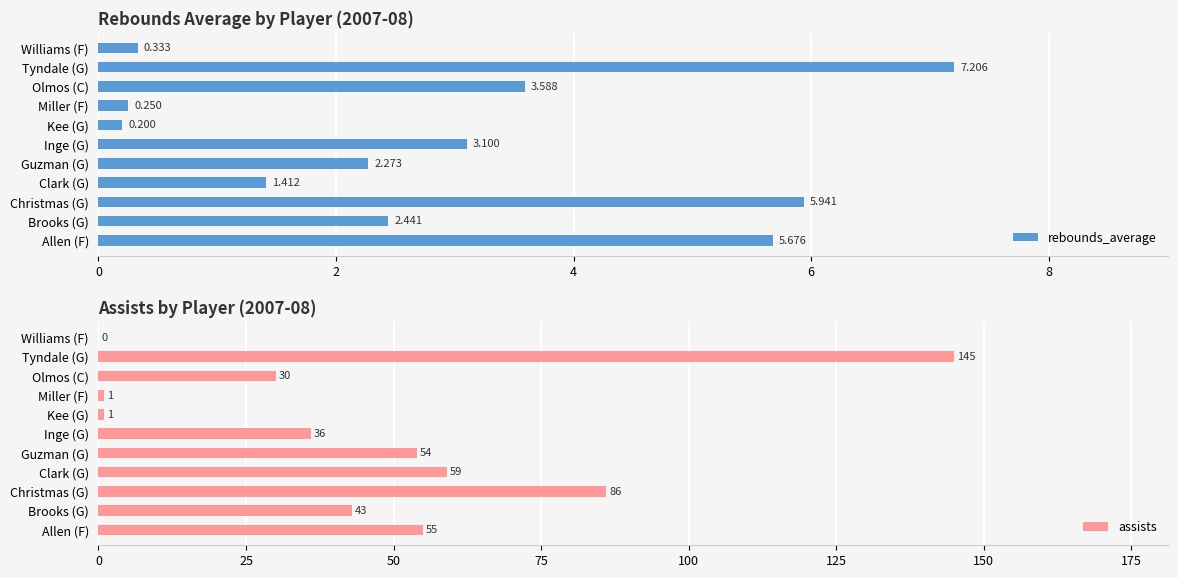

What is the difference between the maximum and second lowest values in the rebounds_average series?

7.0